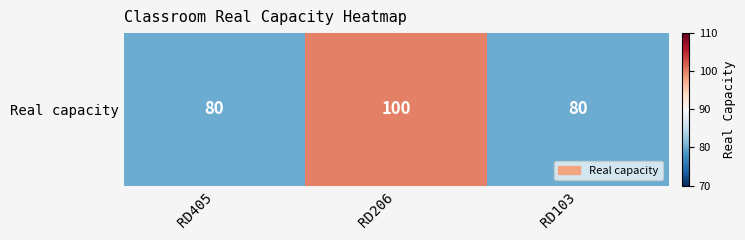

Reading right to left, transcribe all the data shown in this chart.

80	100	80